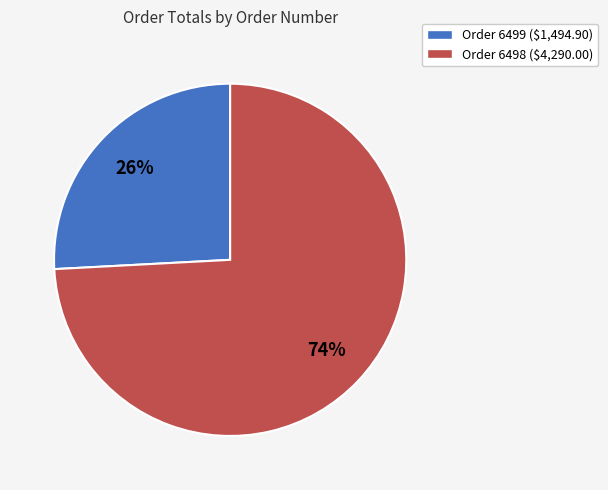

Which slice represents more than half of the pie?

Order 6498 ($4,290.00)